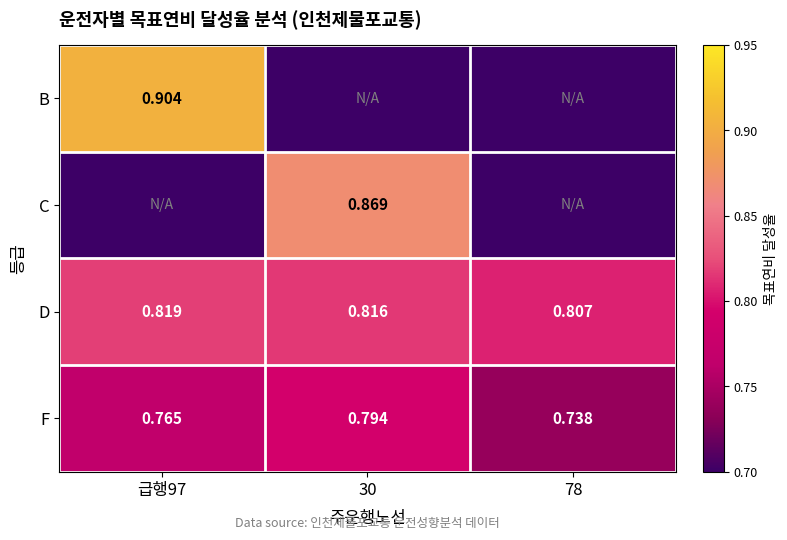

Which series has the widest spread of values?

B